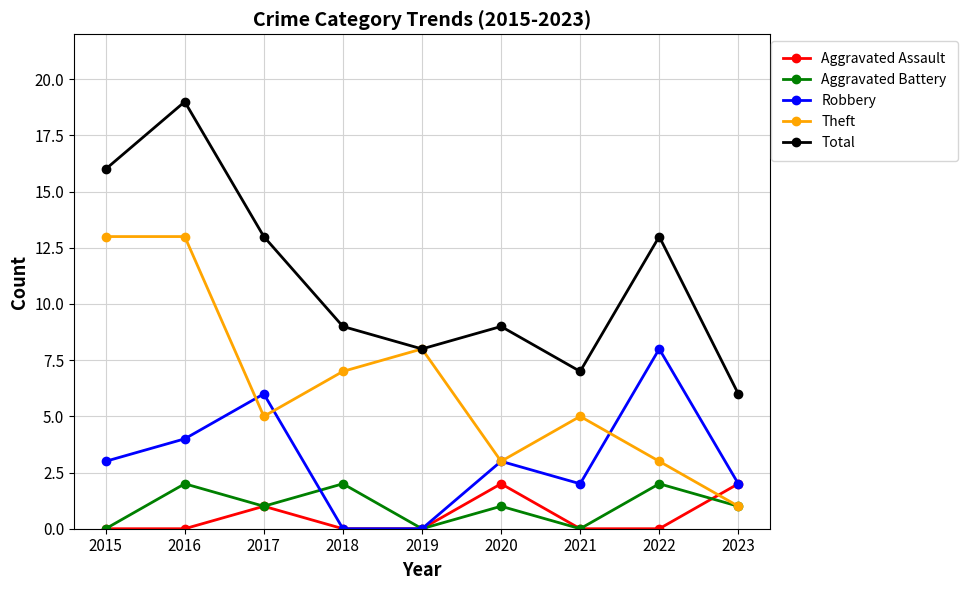

Does the chart display data point markers on the line(s)?

Yes